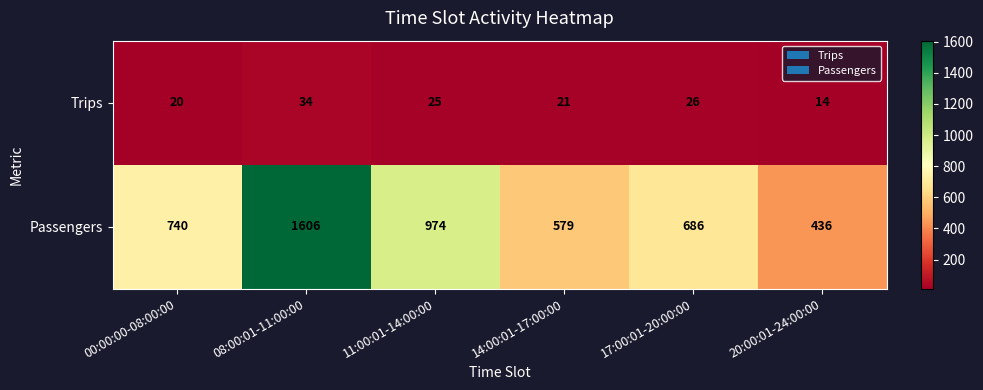

What is the sum of all Passengers values?

5021